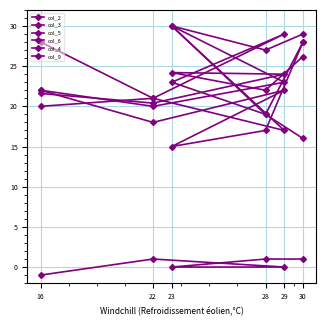

Does the chart have visible grid lines?

Yes